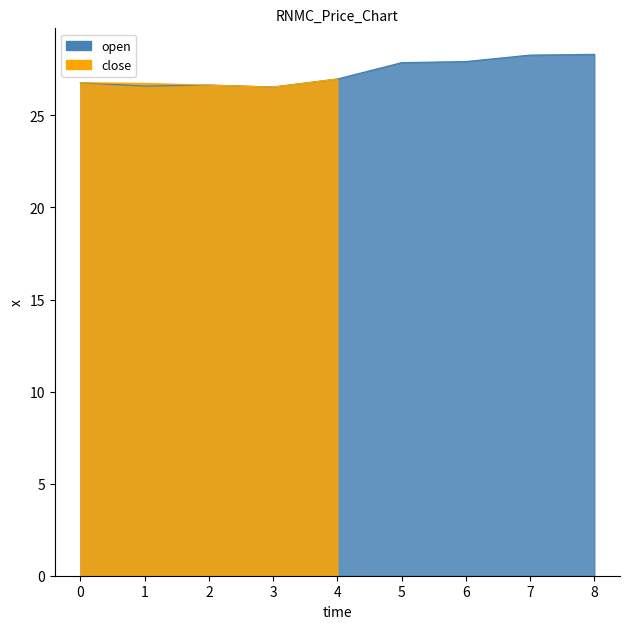

True or false: there are more than 2 points higher than both neighbors.

False